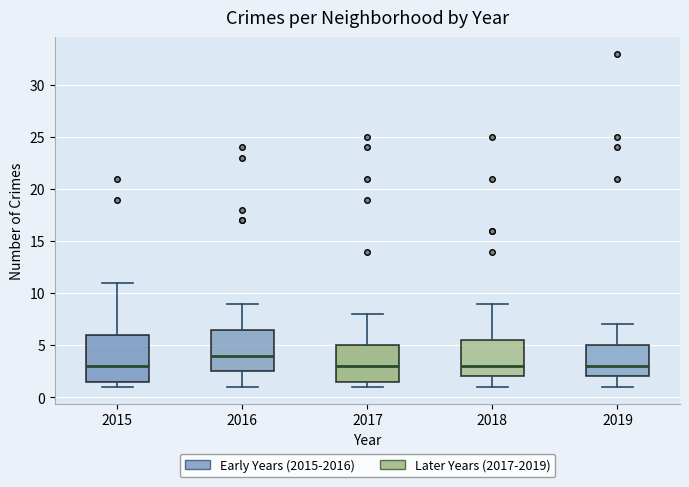

Reading left to right, transcribe this box plot: for each box, give where its median line is, the range the box spans, and where its two whiskers end, as read against the y-axis. The values are not printed on the chart, so give them approximately, as read against the axis.

2015: median 3.0, box 1.5 to 6.0, whiskers 1.0 to 11.0
2016: median 4.0, box 2.5 to 6.5, whiskers 1.0 to 9.0
2017: median 3.0, box 1.5 to 5.0, whiskers 1.0 to 8.0
2018: median 3.0, box 2.0 to 5.5, whiskers 1.0 to 9.0
2019: median 3.0, box 2.0 to 5.0, whiskers 1.0 to 7.0